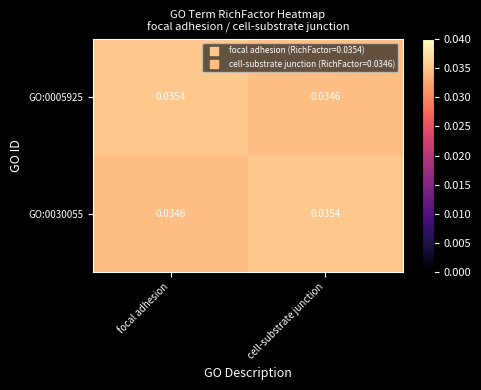

At which label is GO:0030055 closest to 0?

focal adhesion